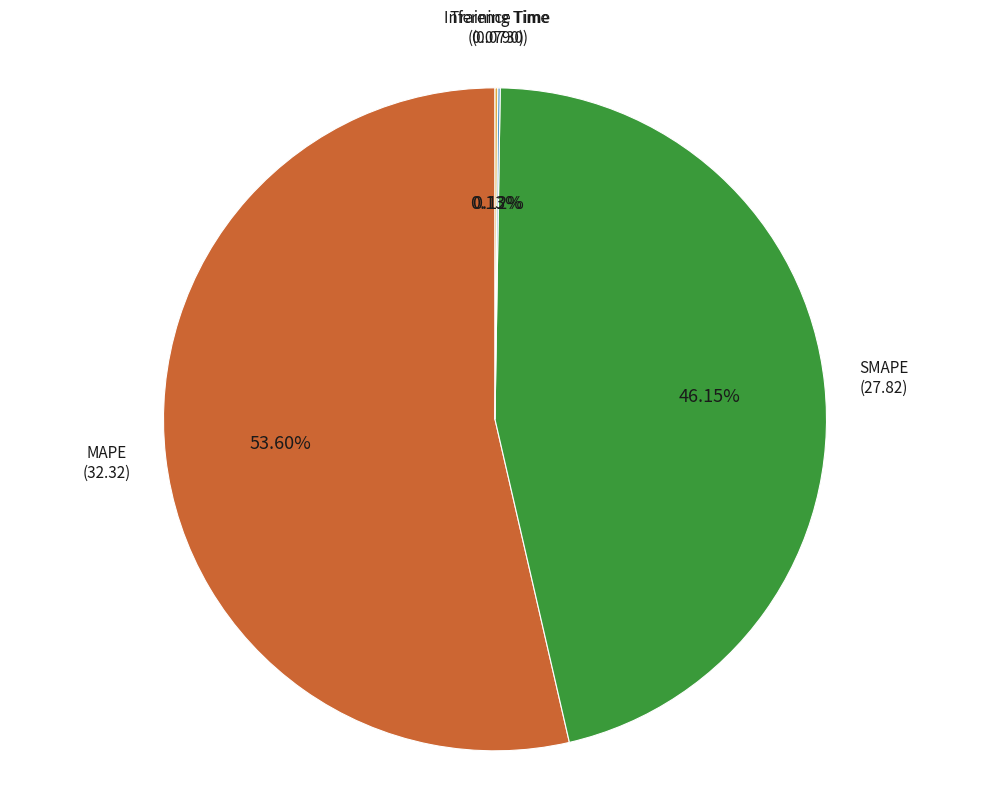

Does MAPE represent more than half of the total?

Yes